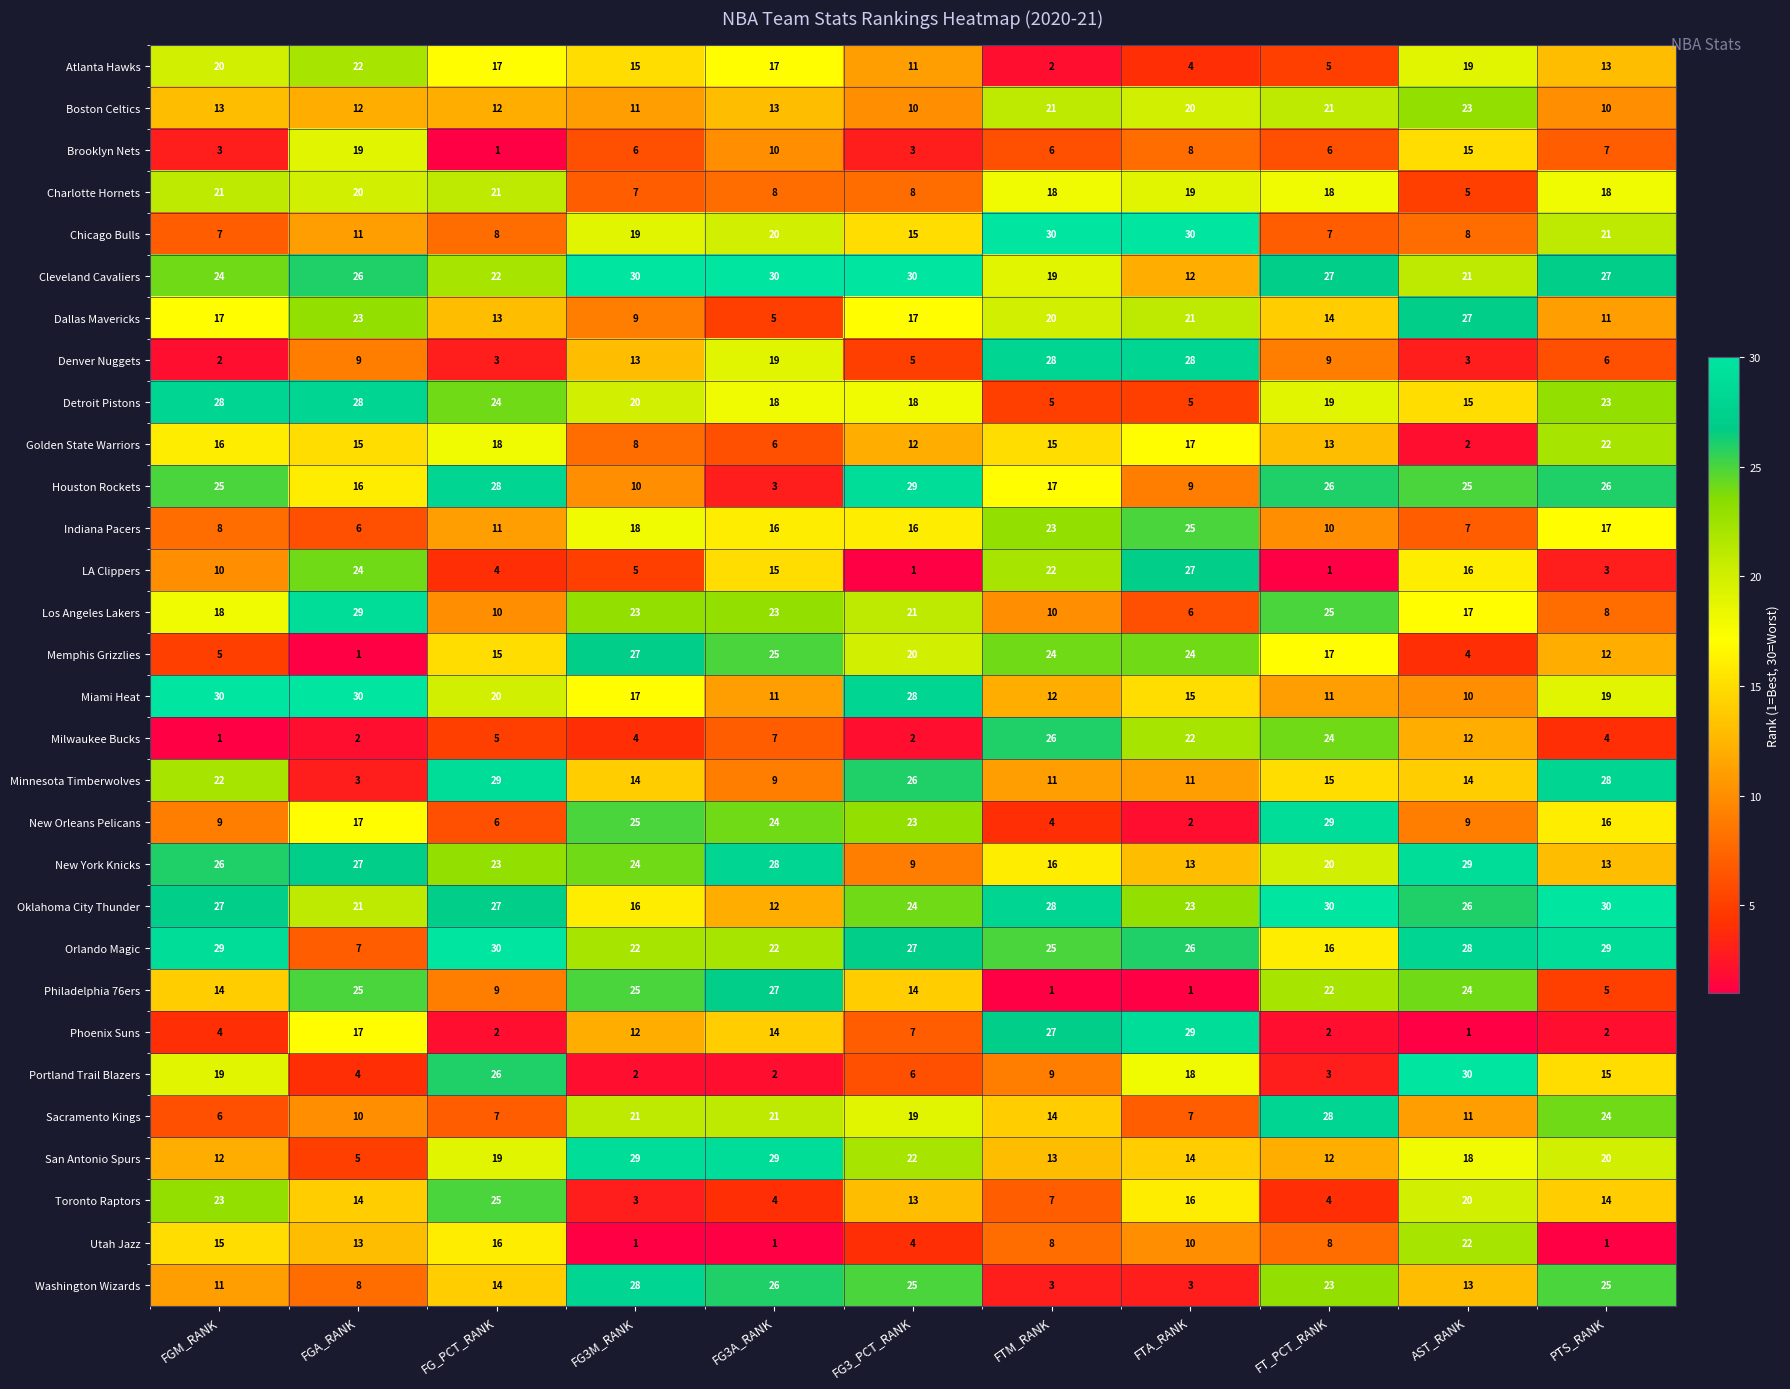

At which label does Indiana Pacers reach its peak?

FTA_RANK